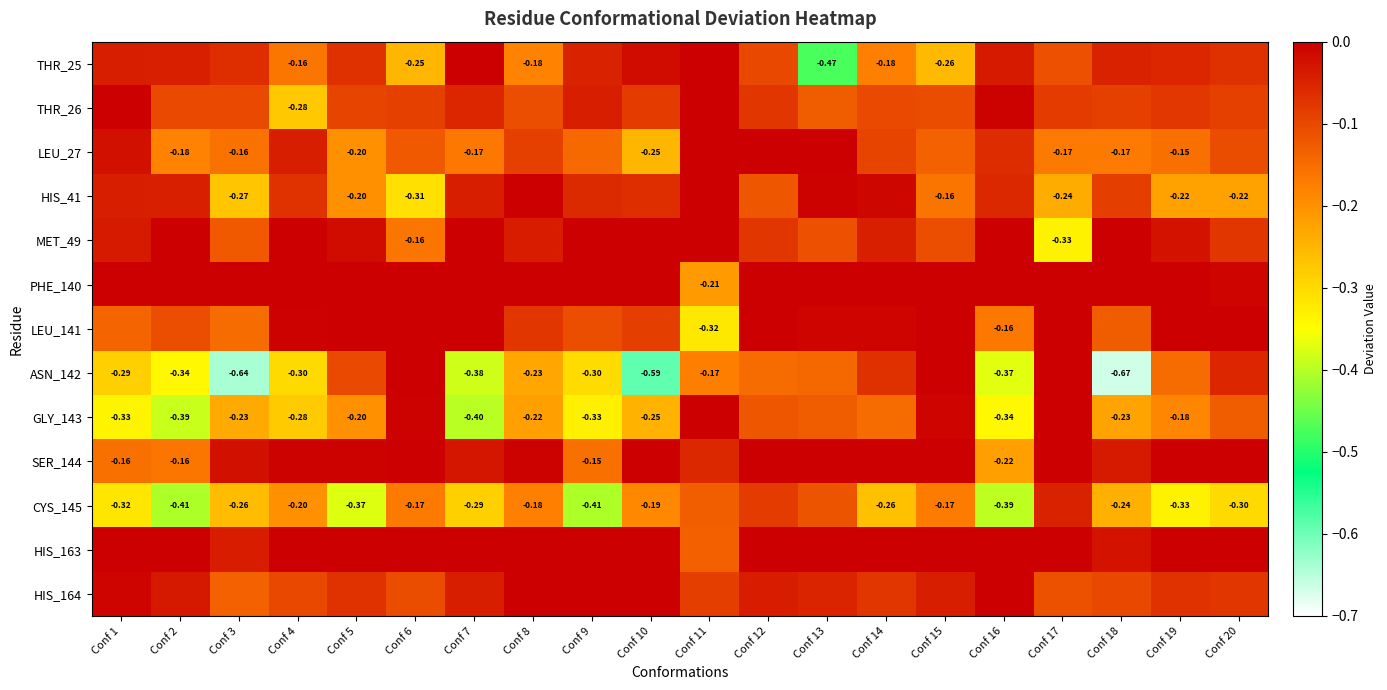

Which category has the highest value across all series?

Conf 7